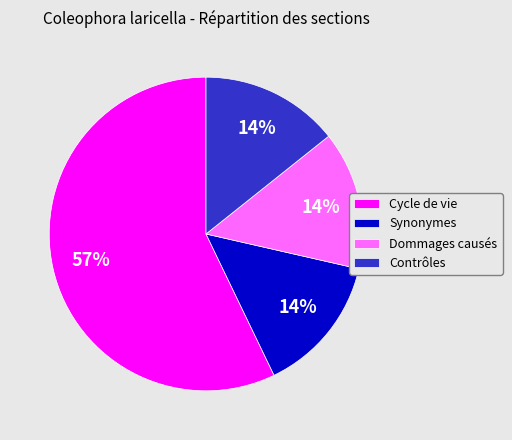

What is the largest slice in the pie chart?

Cycle de vie